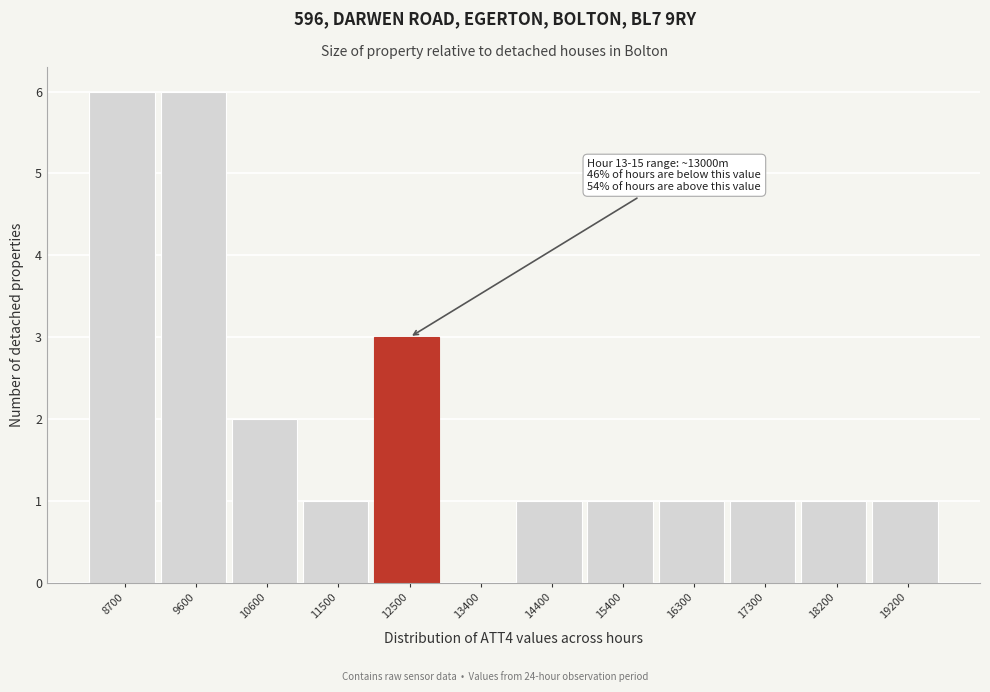

Reading left to right, what are all the values shown in this chart?

8700=6	9600=6	10600=2	11500=1	12500=3	13400=0	14400=1	15400=1	16300=1	17300=1	18200=1	19200=1